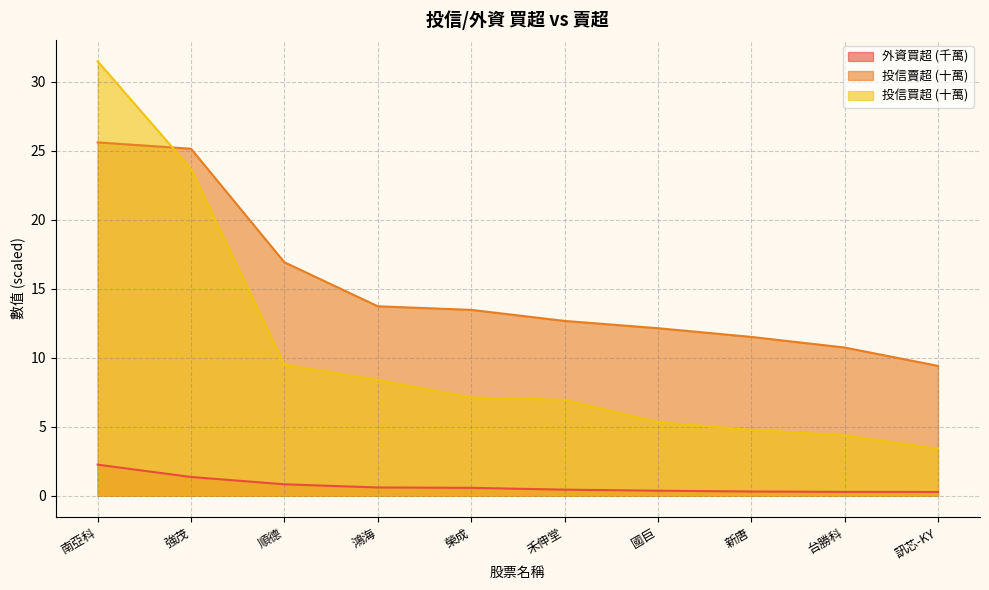

How many data points in 投信賣超 are above 13?

5